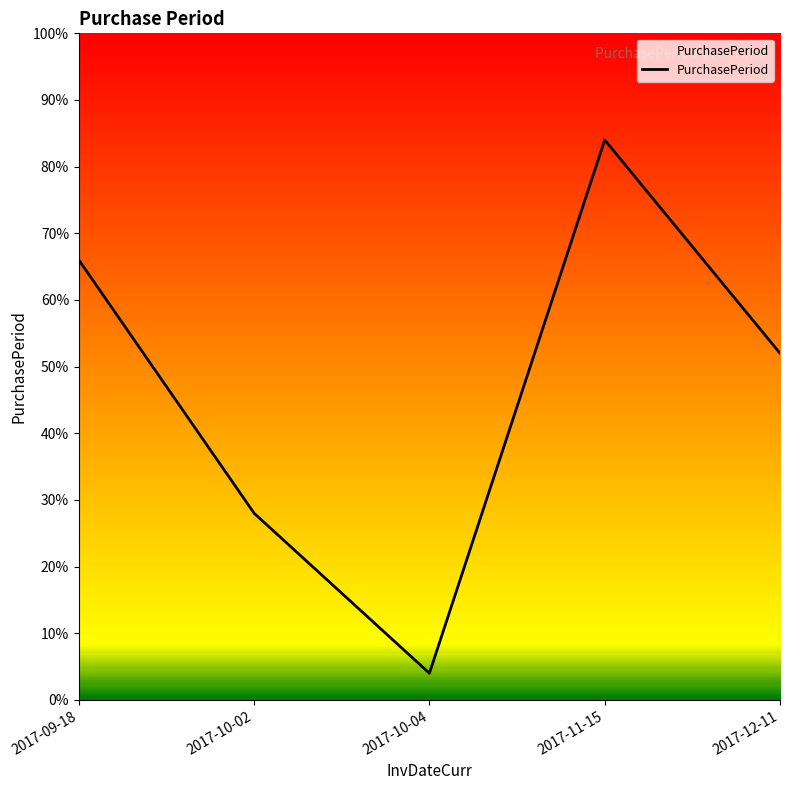

What is the label of the 1st point from the left?

2017-09-18